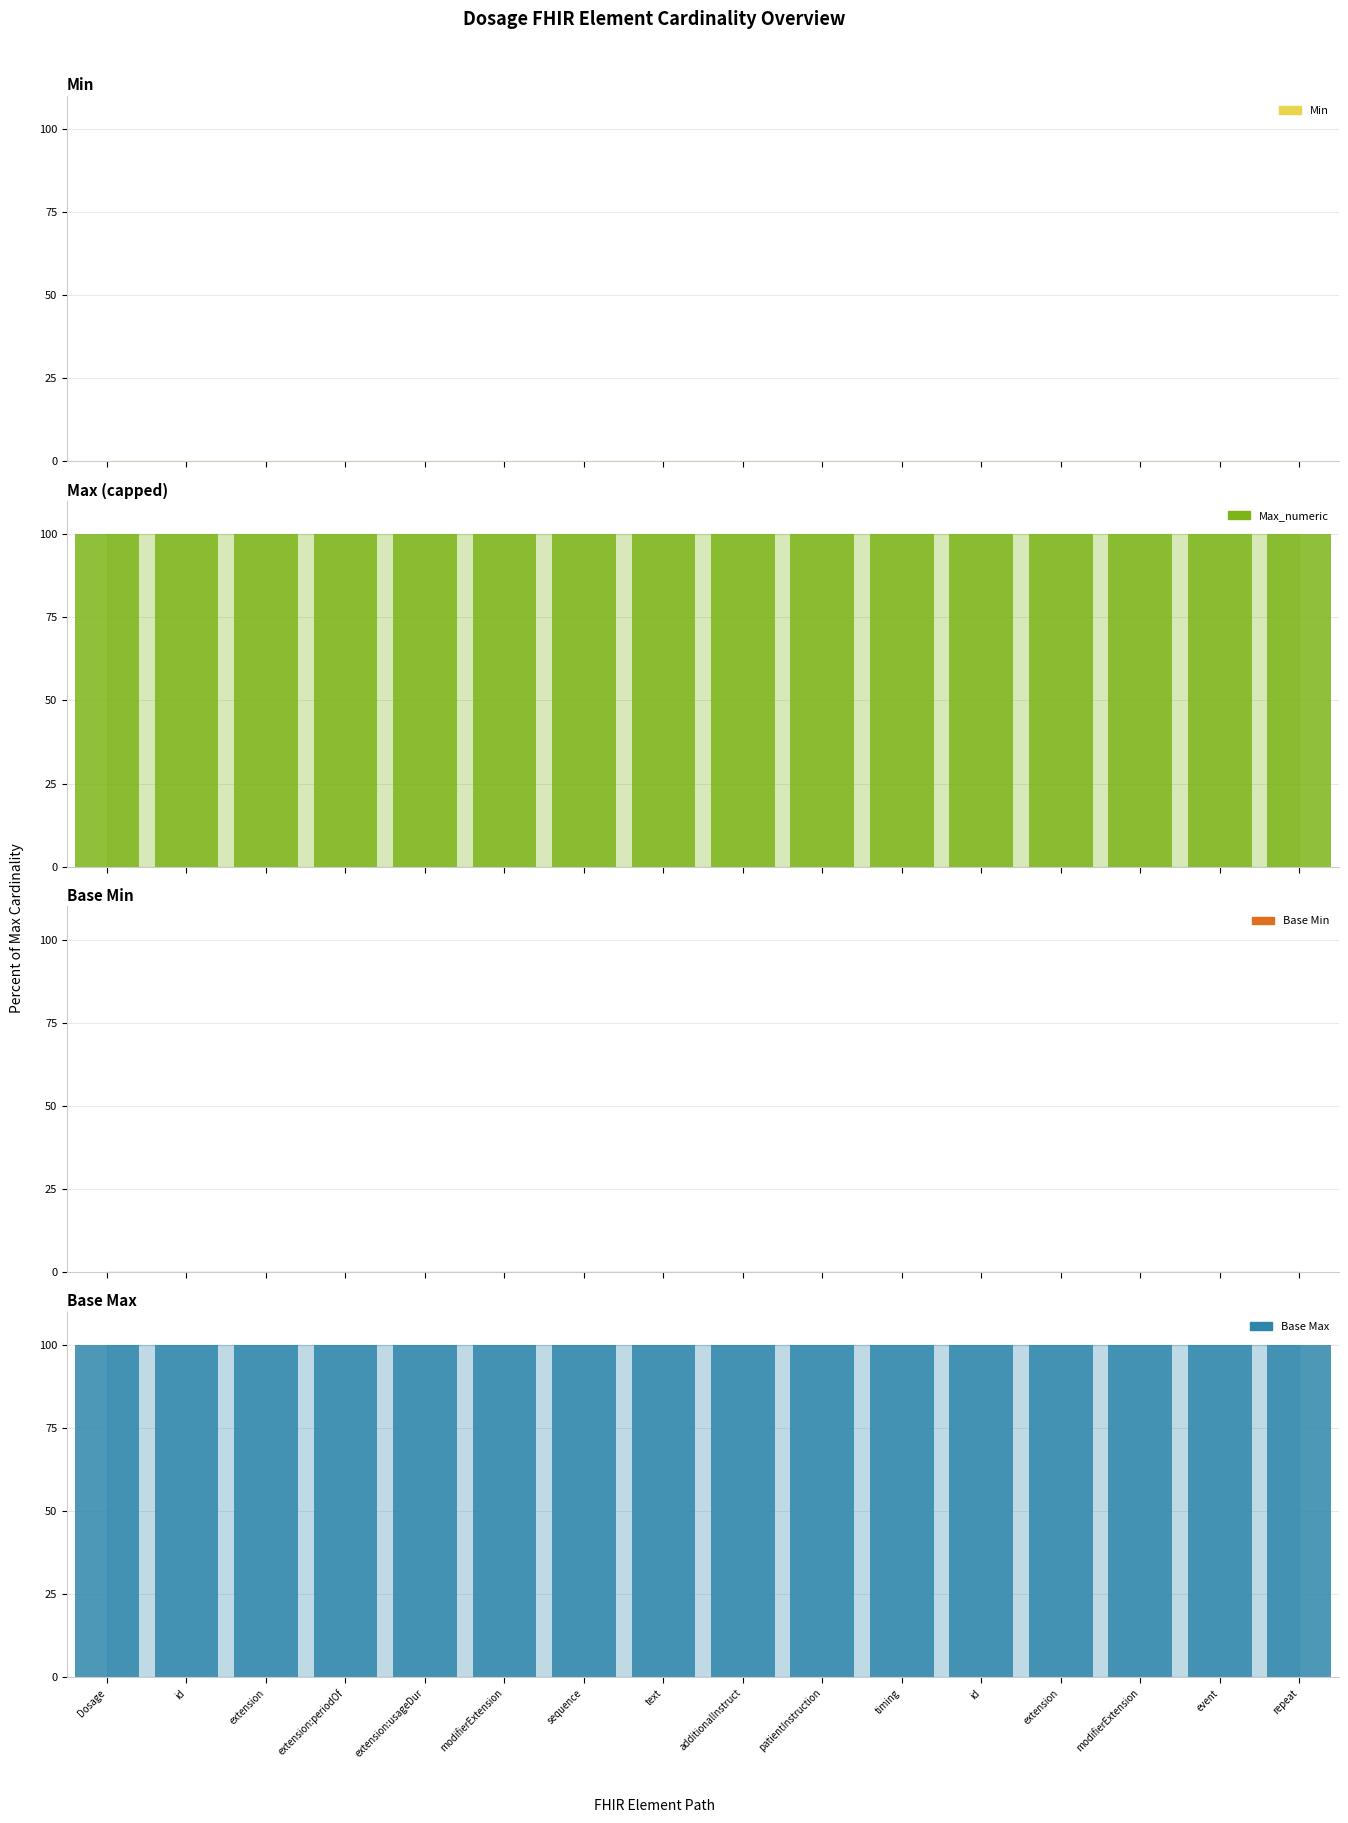

Rank the series at extension from highest to lowest value.

Max_numeric, Base Max, Min, Base Min